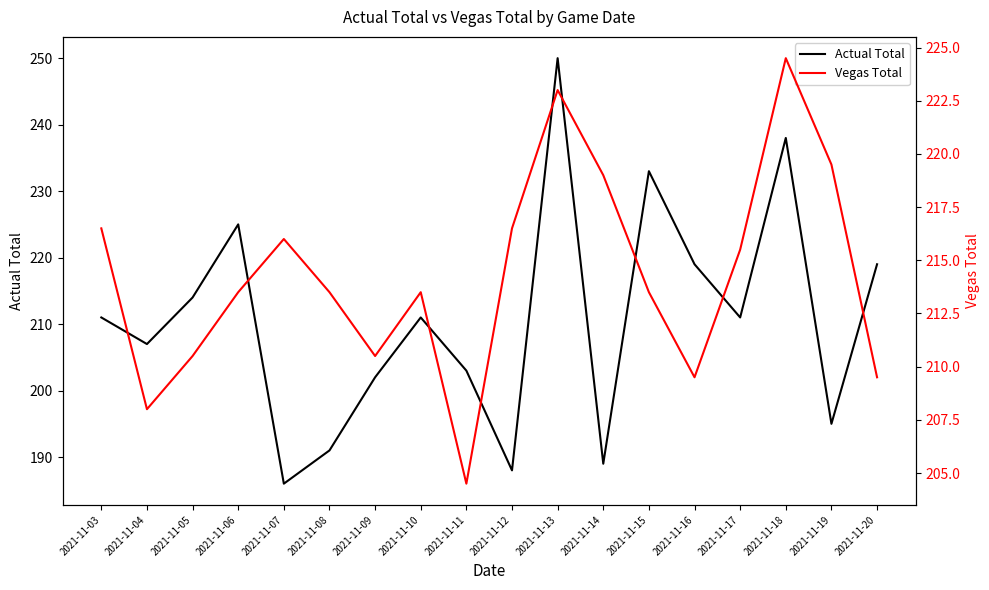

Is the value of Vegas Total at 2021-11-10 greater than the value of Actual Total at 2021-11-03?

Yes